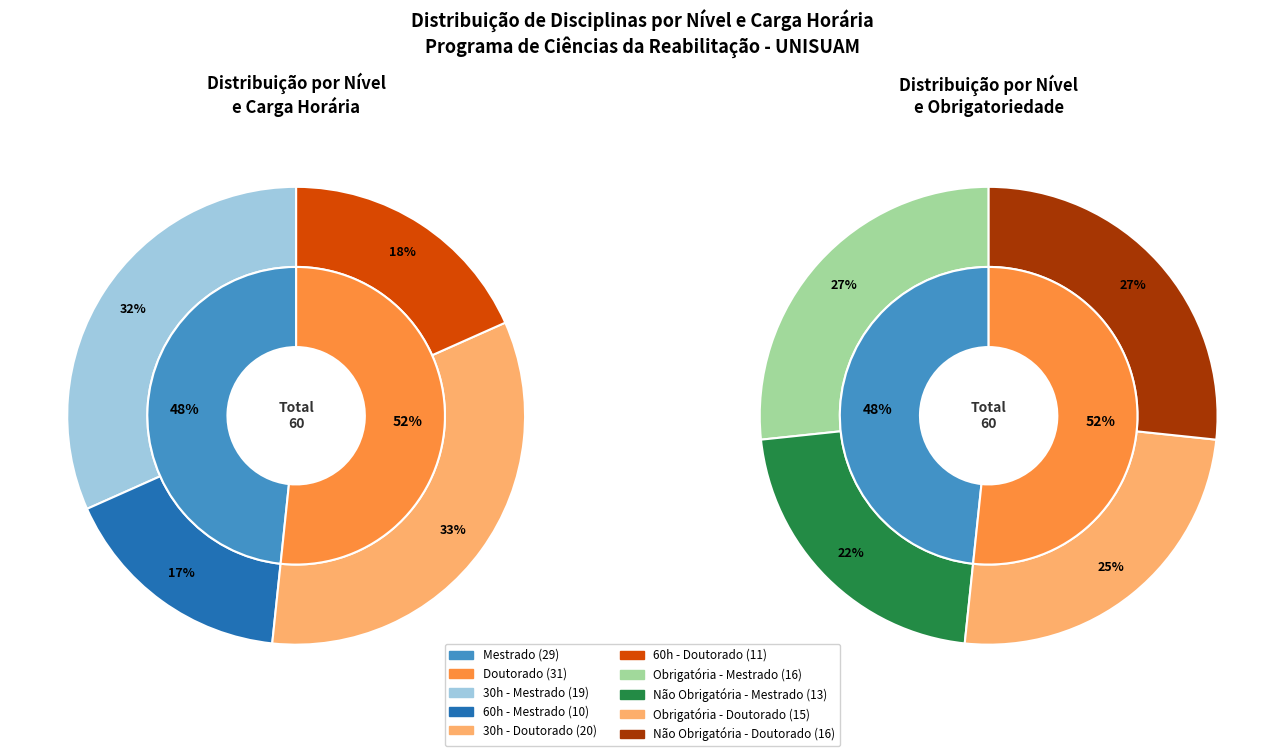

What is the difference between the highest and lowest values at Mestrado?

2